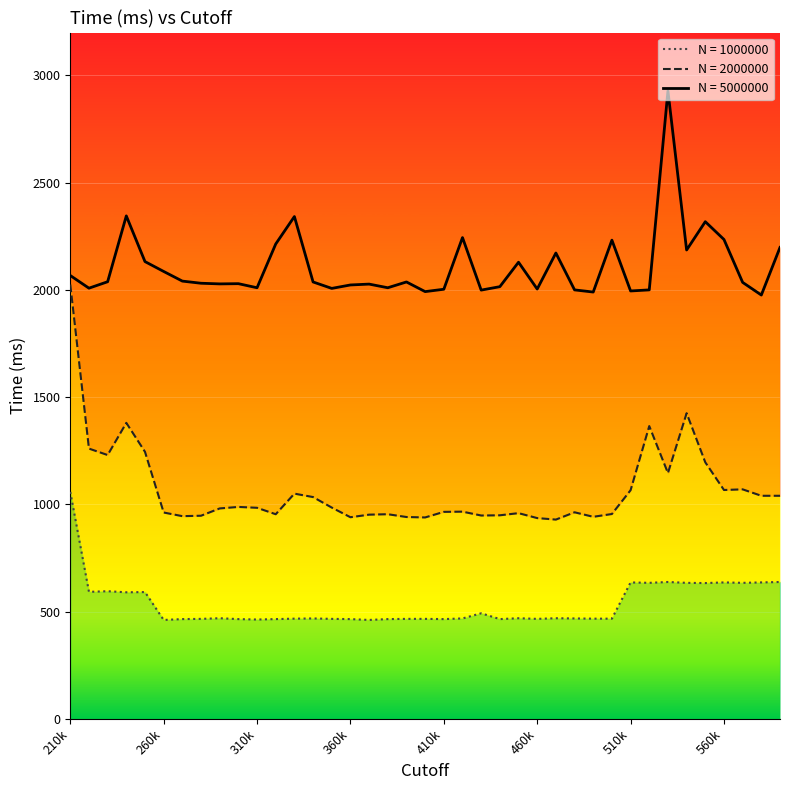

At which category does N = 5000000 reach its first local valley?

220000